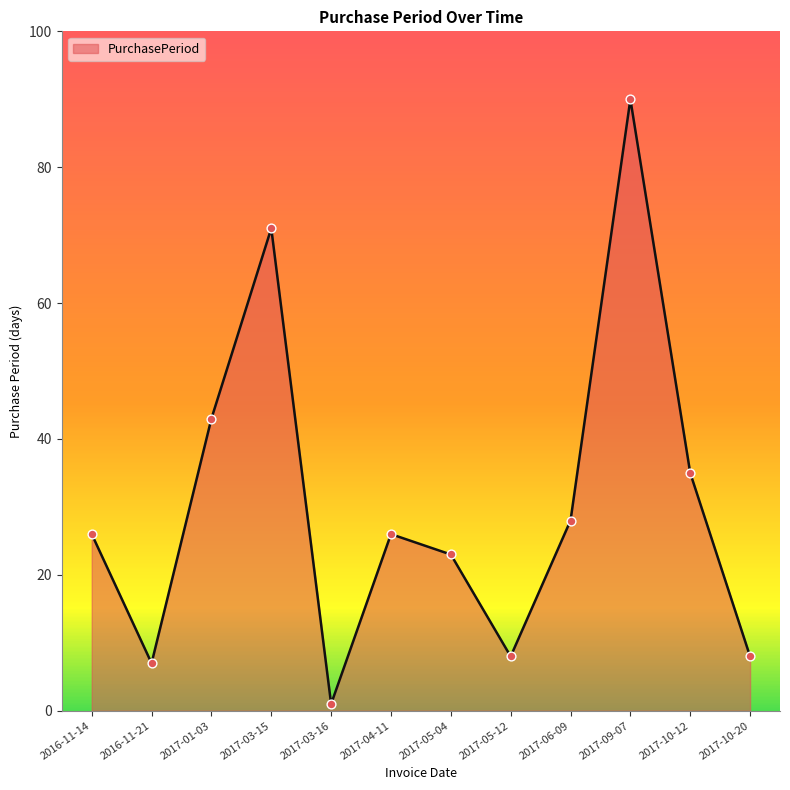

What is the change in value from 2017-04-11 to 2017-05-12?

-18